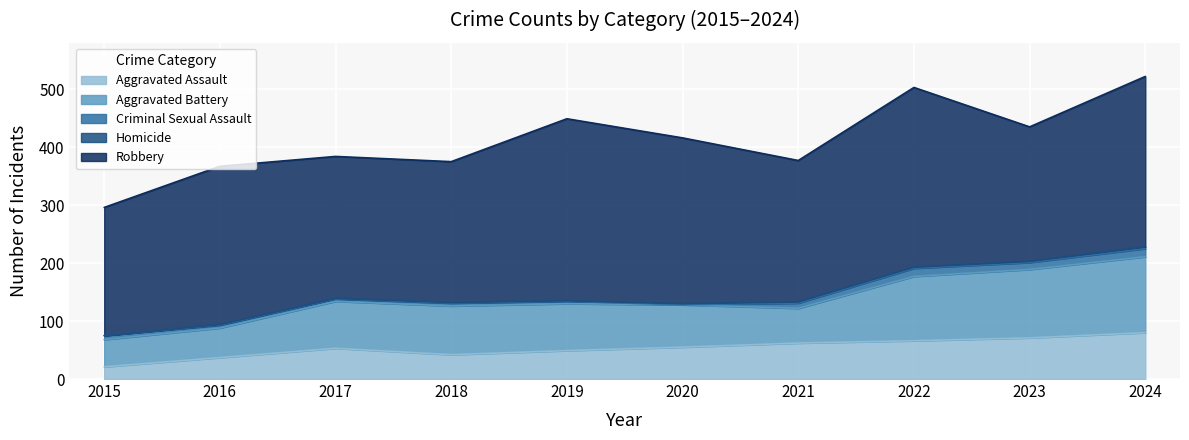

Reading left to right, list all the values displayed in this chart.

Aggravated Assault: 2015=21	2016=37	2017=53	2018=42	2019=49	2020=55	2021=62	2022=66	2023=71	2024=80
Aggravated Battery: 2015=47	2016=51	2017=81	2018=84	2019=81	2020=73	2021=60	2022=111	2023=118	2024=131
Criminal Sexual Assault: 2015=7	2016=5	2017=4	2018=5	2019=4	2020=0	2021=9	2022=14	2023=12	2024=14
Homicide: 2015=0	2016=1	2017=1	2018=1	2019=1	2020=2	2021=2	2022=2	2023=2	2024=3
Robbery: 2015=221	2016=273	2017=245	2018=243	2019=314	2020=286	2021=244	2022=310	2023=232	2024=294